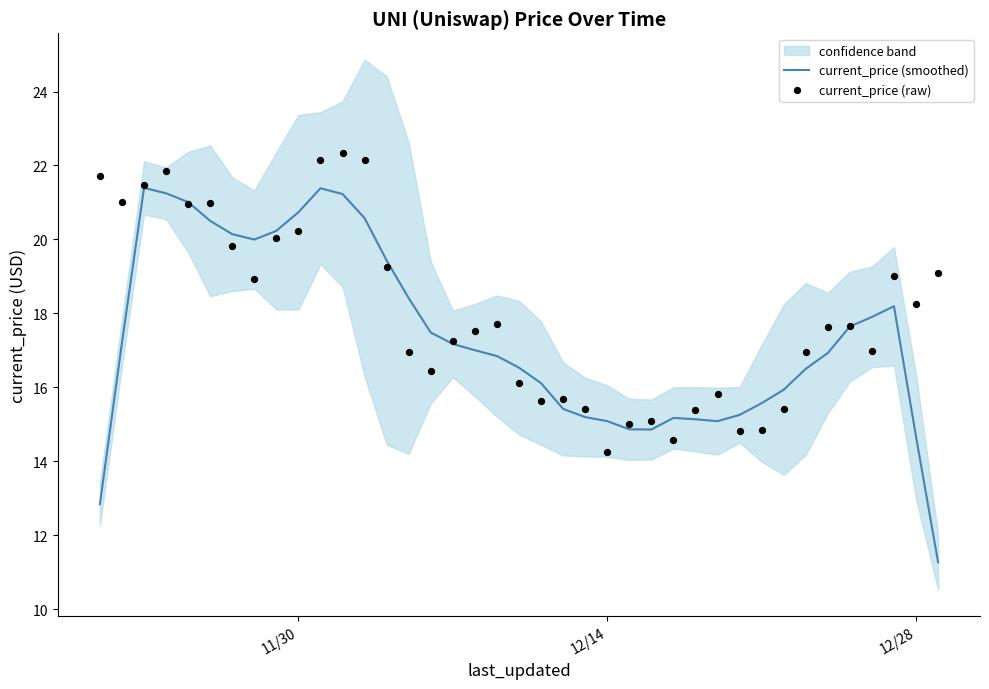

Which series contains the lowest Y value?

current_price (smoothed)